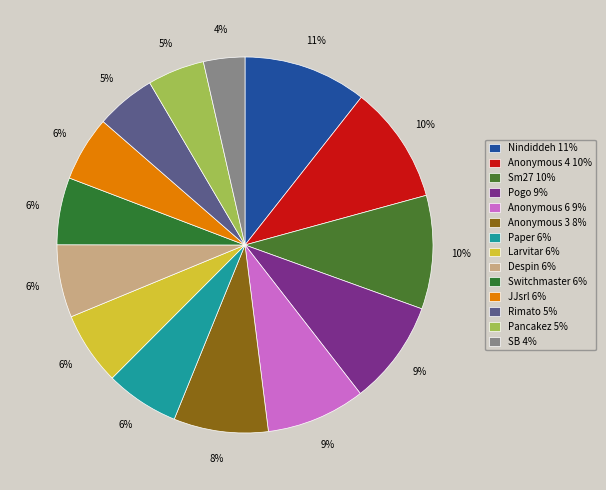

Approximately how many times larger is the value at Anonymous 3 compared to Pogo?

0.9